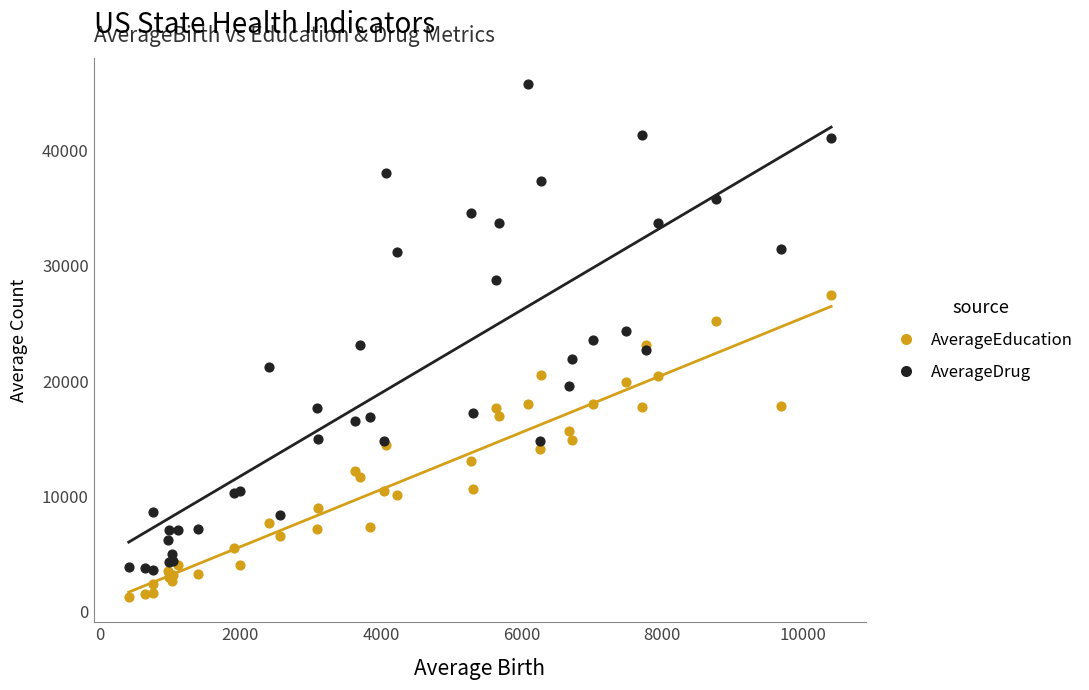

Which series has the largest Y range (max minus min)?

AverageDrug